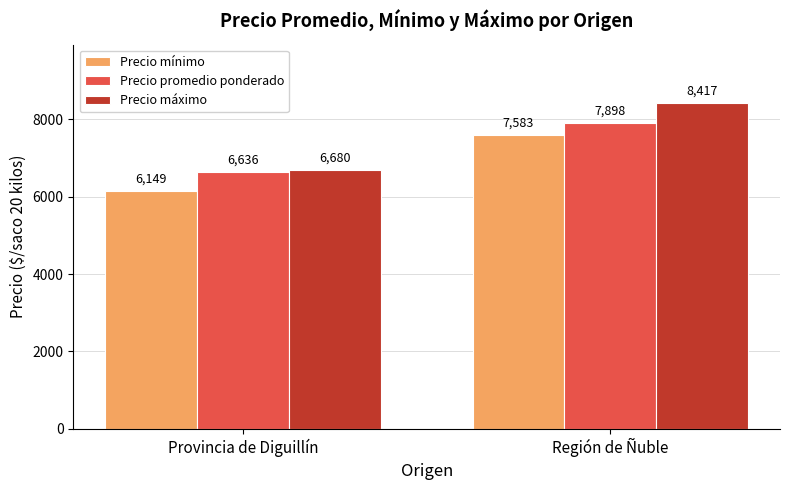

How many bars are there in each group?

3